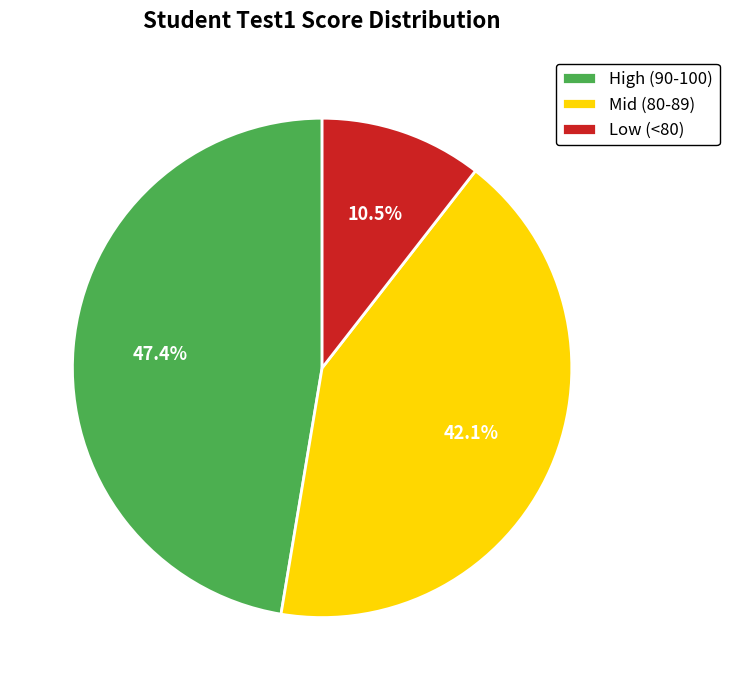

Combined, what portion of the pie is Mid (80-89) and Low (<80)?

52.6%